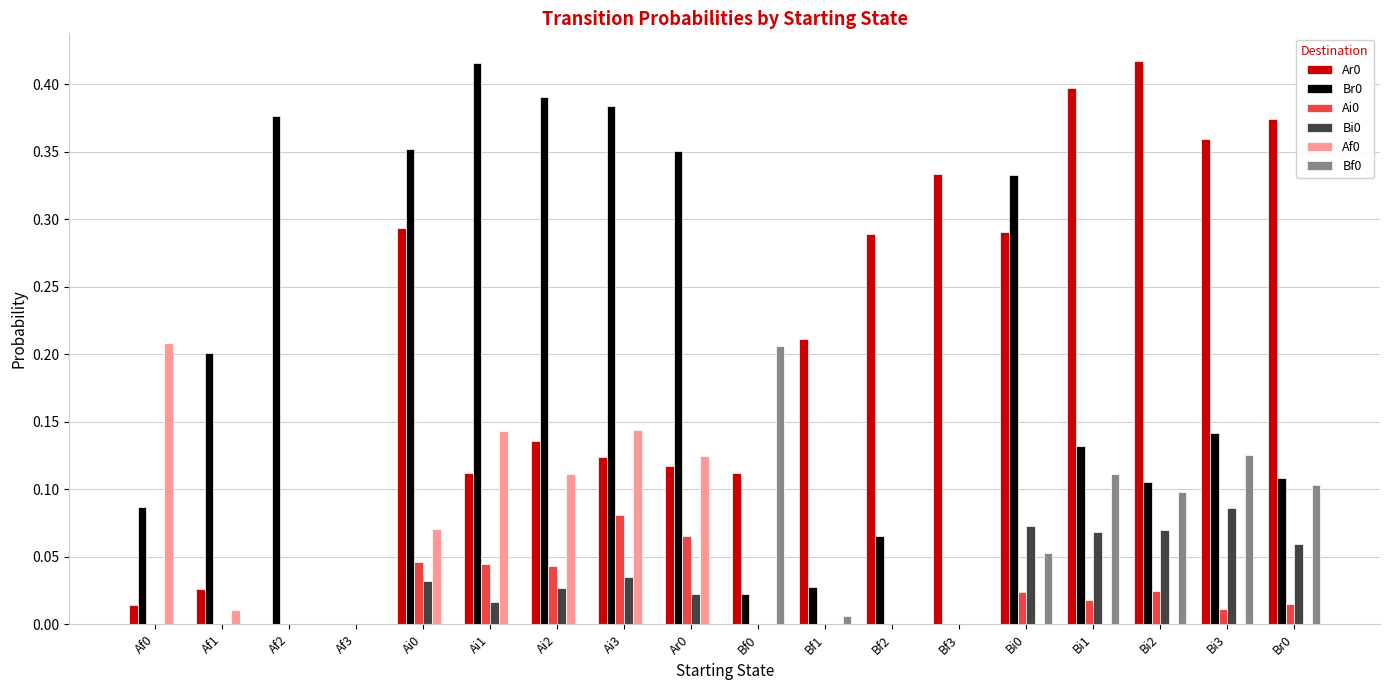

How many groups of bars are there?

18